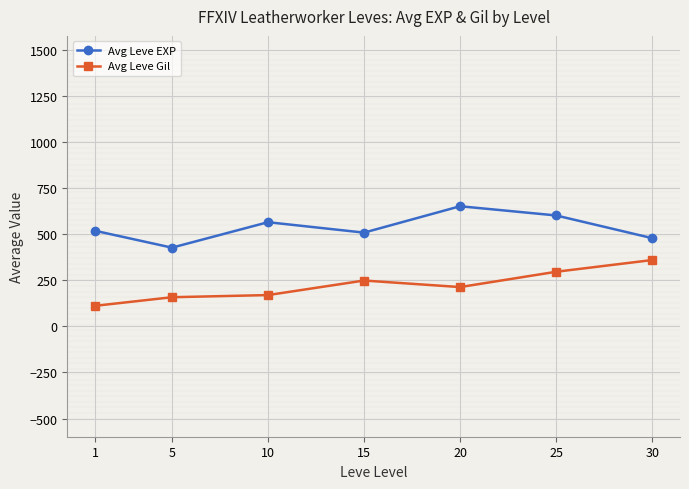

True or false: Avg Leve Gil has a value of 361.0 at 30.

True